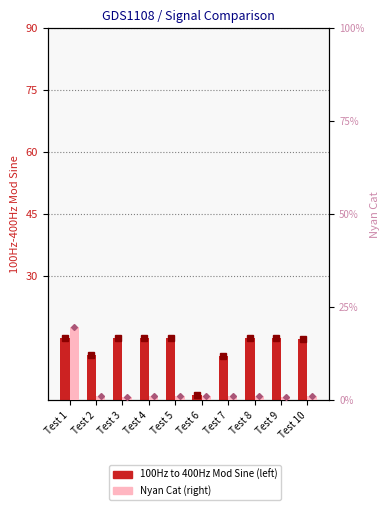

Which series has the largest total across all categories?

100Hz to 400Hz Modulating Sine